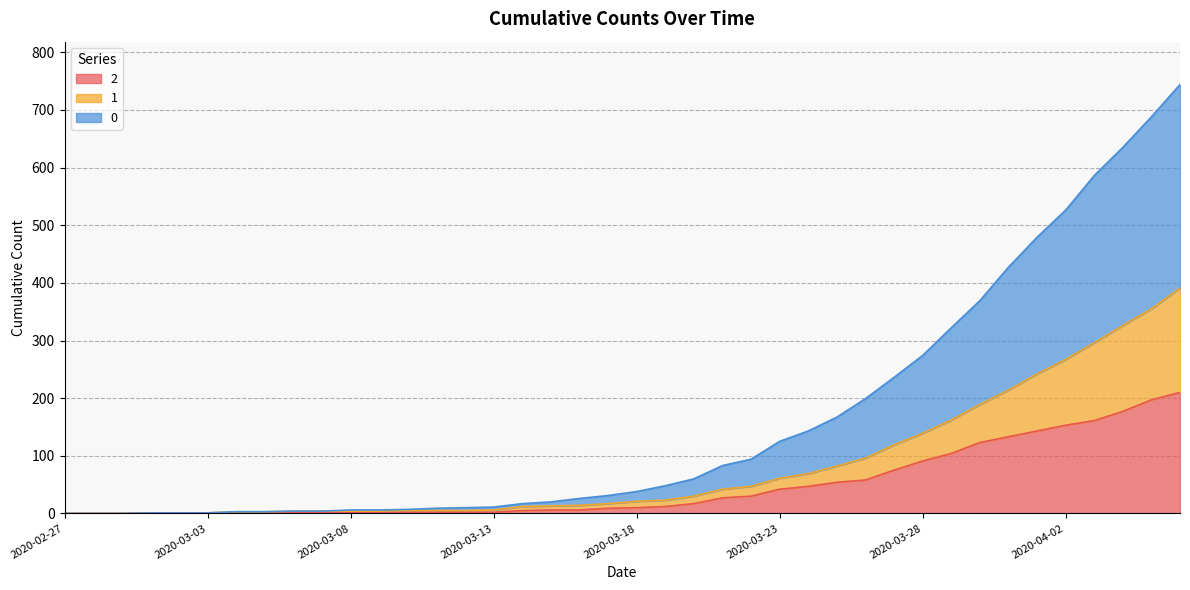

Between 2020-04-01 and 2020-02-29, which is larger?

2020-04-01